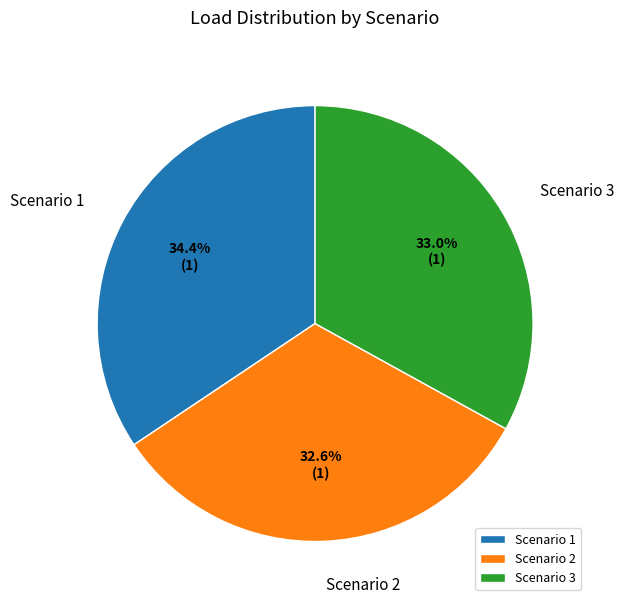

Combined, do Scenario 1 and Scenario 3 account for over 50%?

Yes